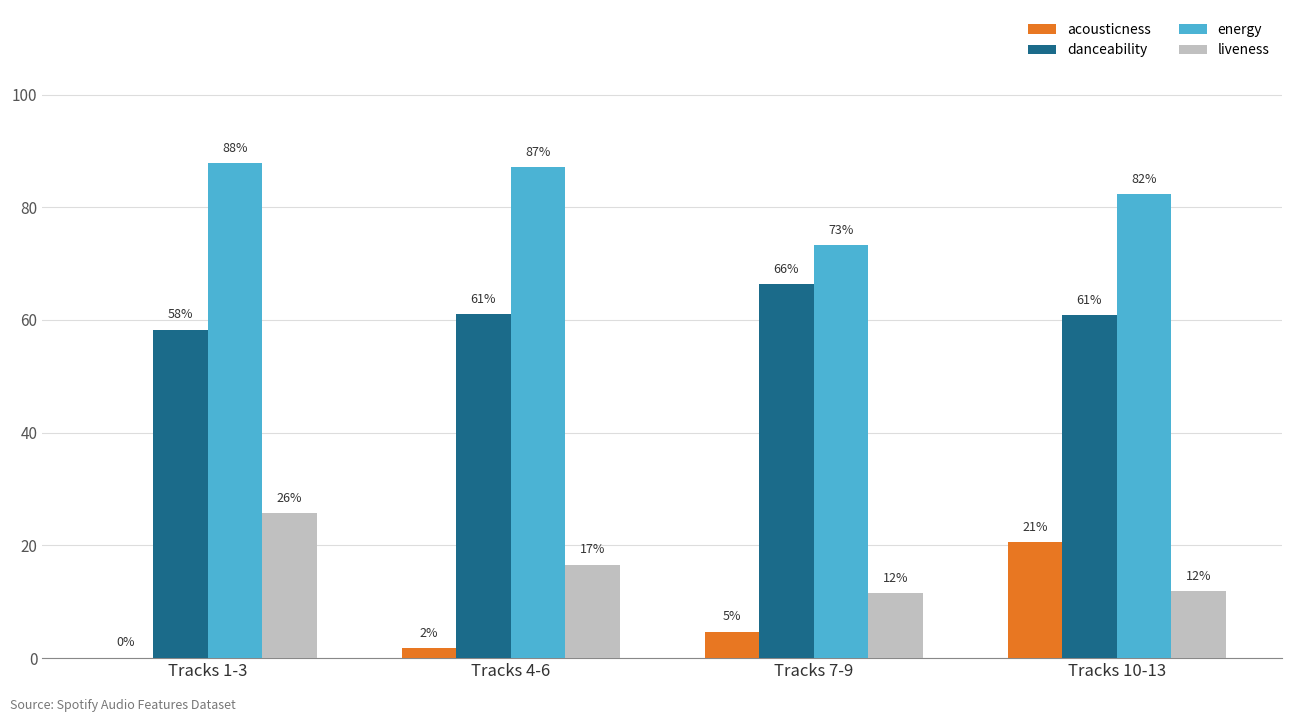

What are all the series names shown in the legend?

acousticness, danceability, energy, liveness